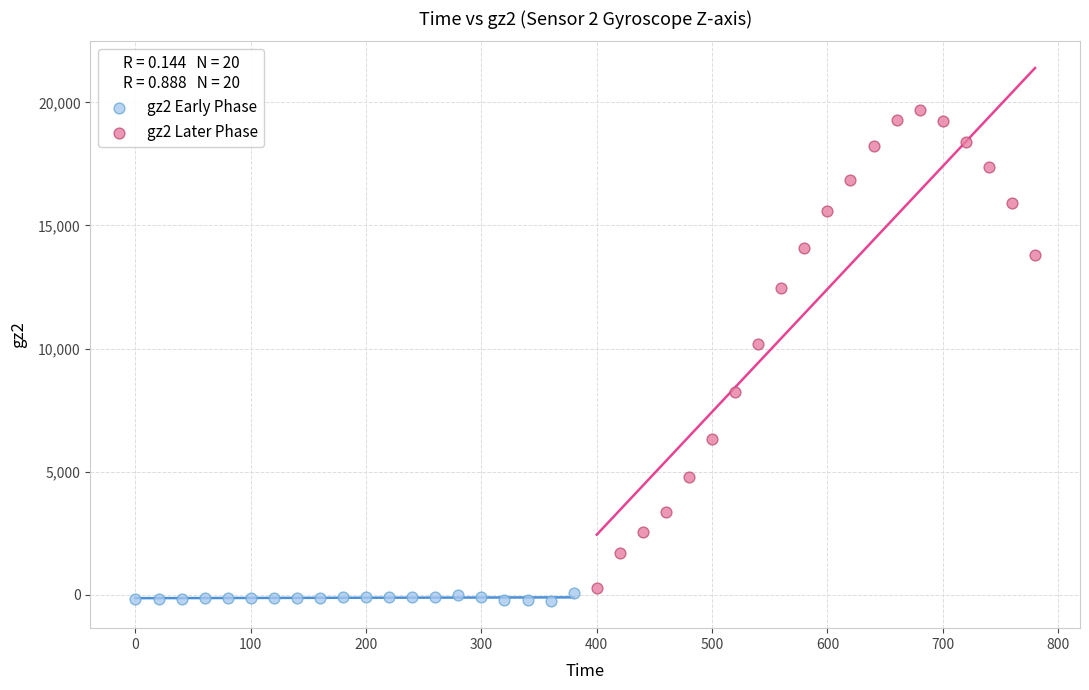

Which series reaches the minimum Y coordinate?

gz2 Early Phase